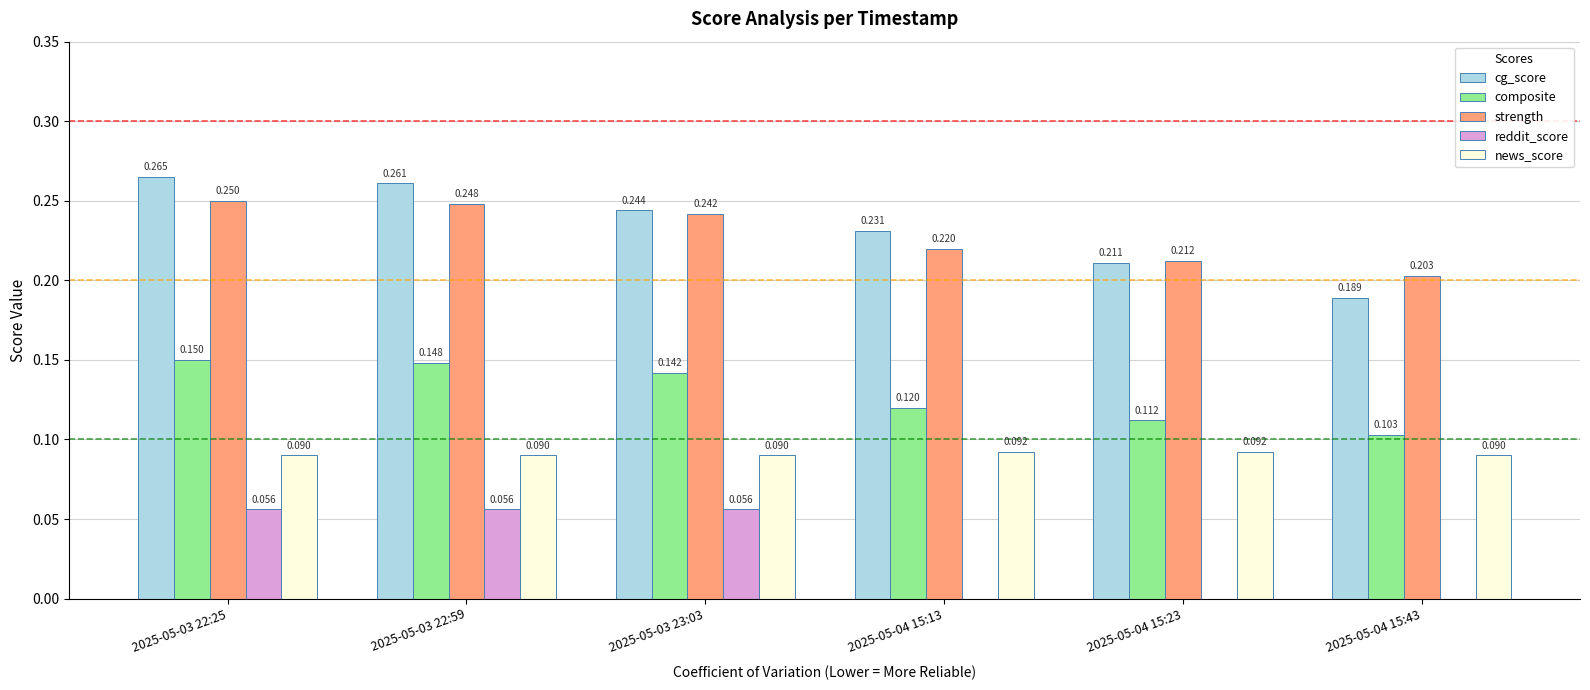

At which category does the chart reach its peak across all series?

2025-05-03 22:25